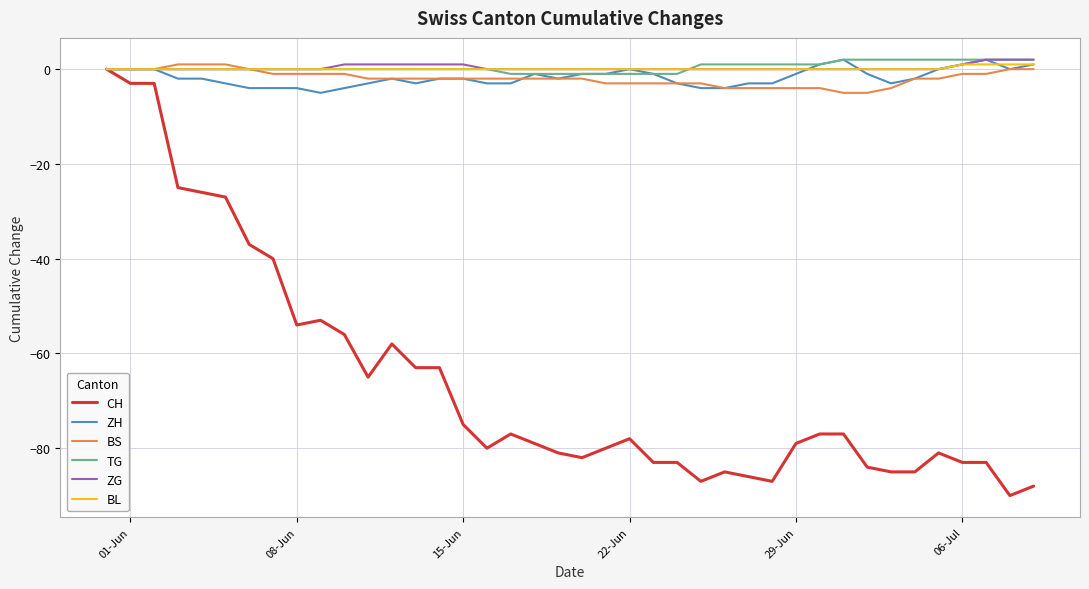

What is the minimum value shown in the chart?

-90